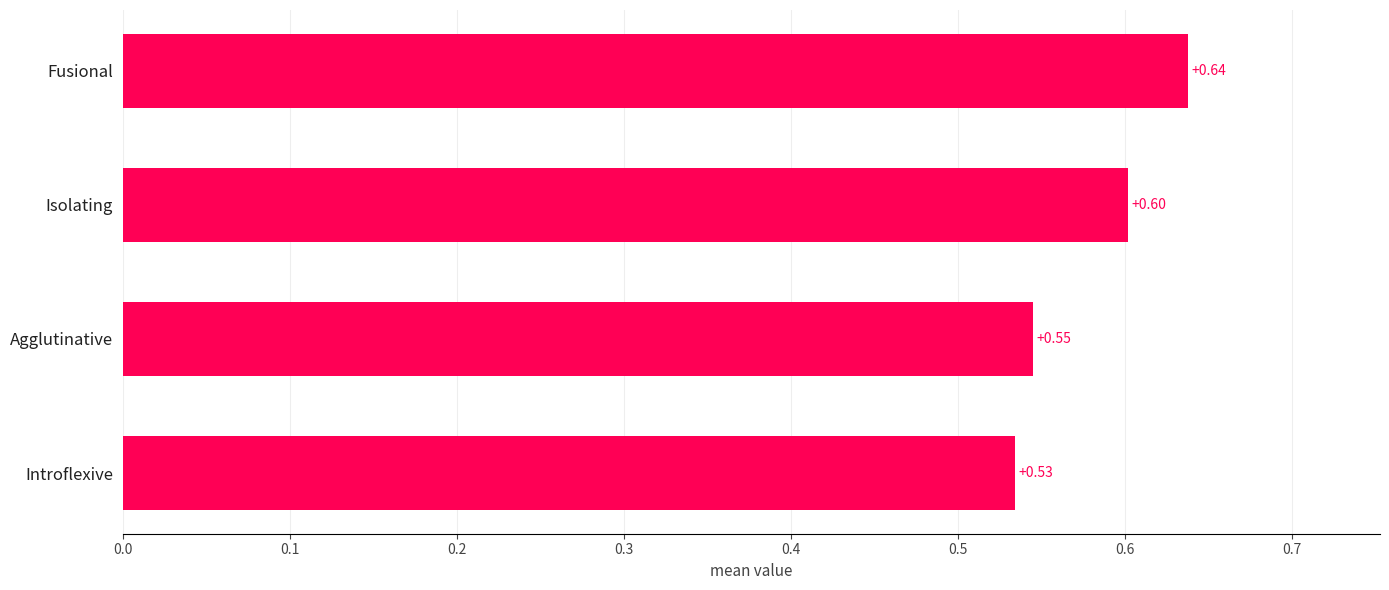

At which label is the value closest to 0?

Introflexive